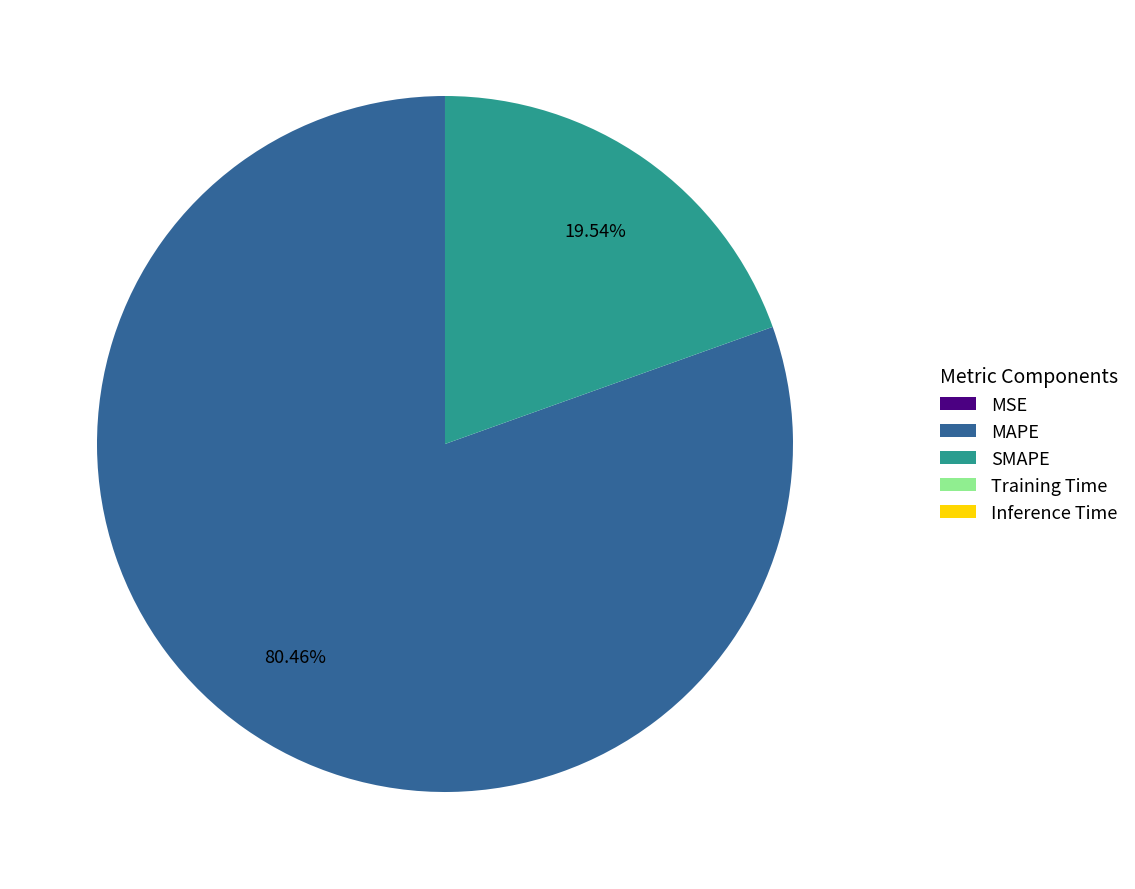

To the nearest percent, what is the difference between the largest and smallest slice percentages?

80%